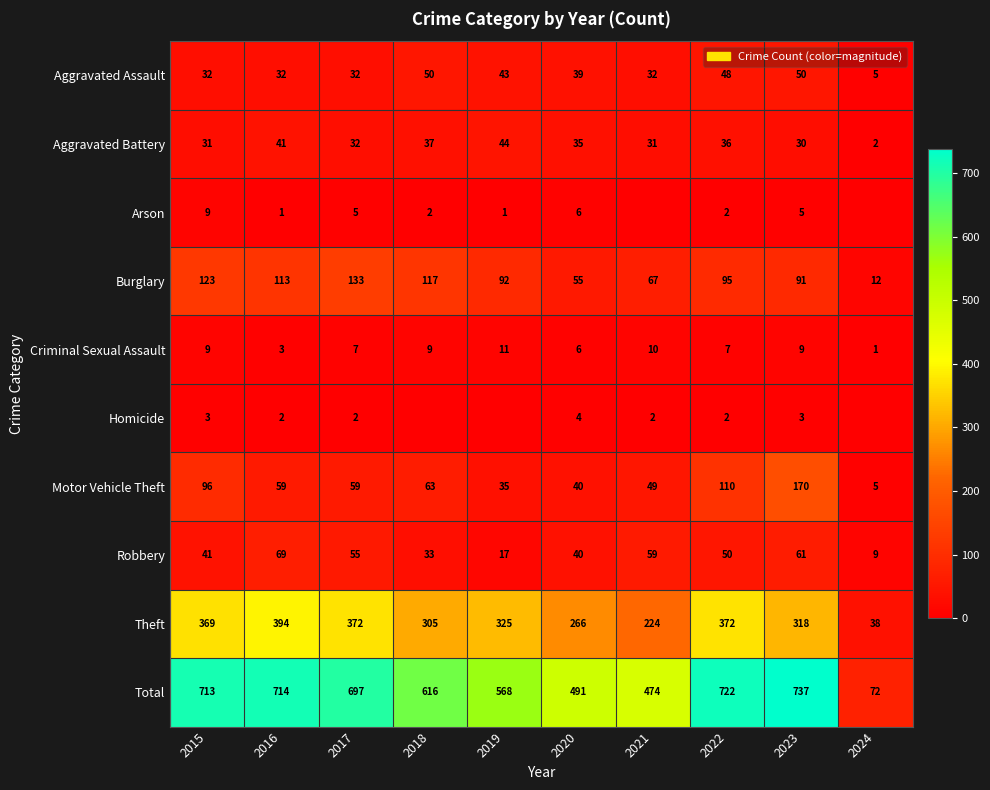

Is the value of Criminal Sexual Assault at 2016 greater than the value of Motor Vehicle Theft at 2022?

No